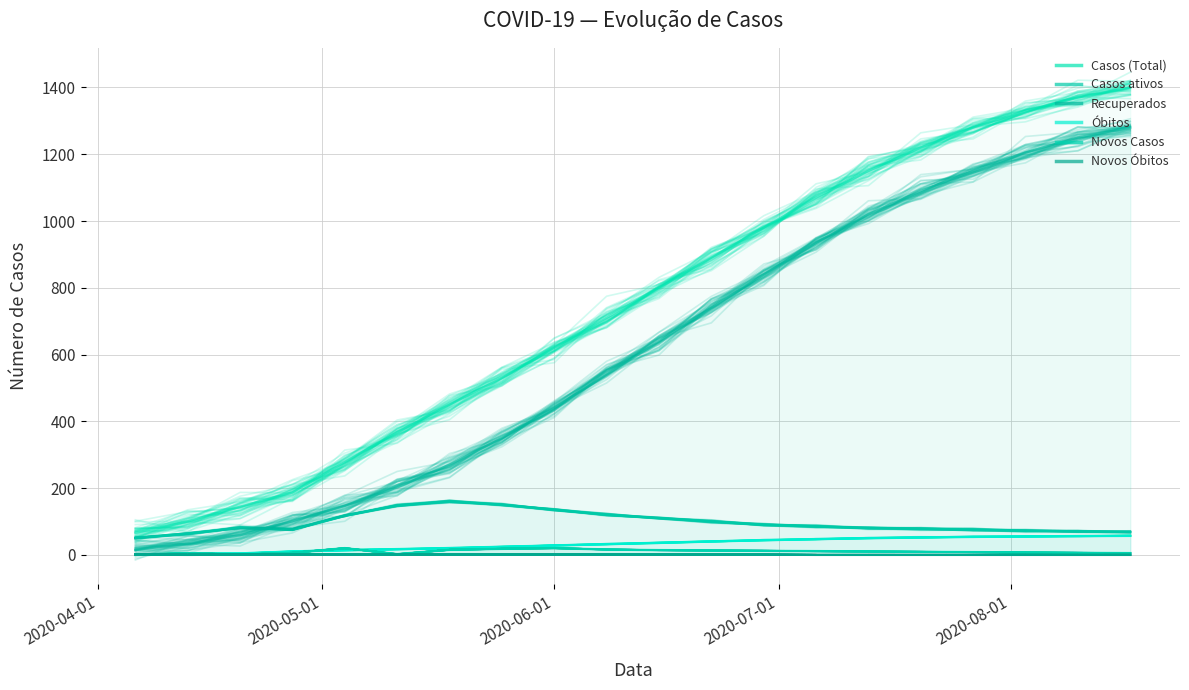

True or false: Recuperados has more than 1 interior local peaks.

False